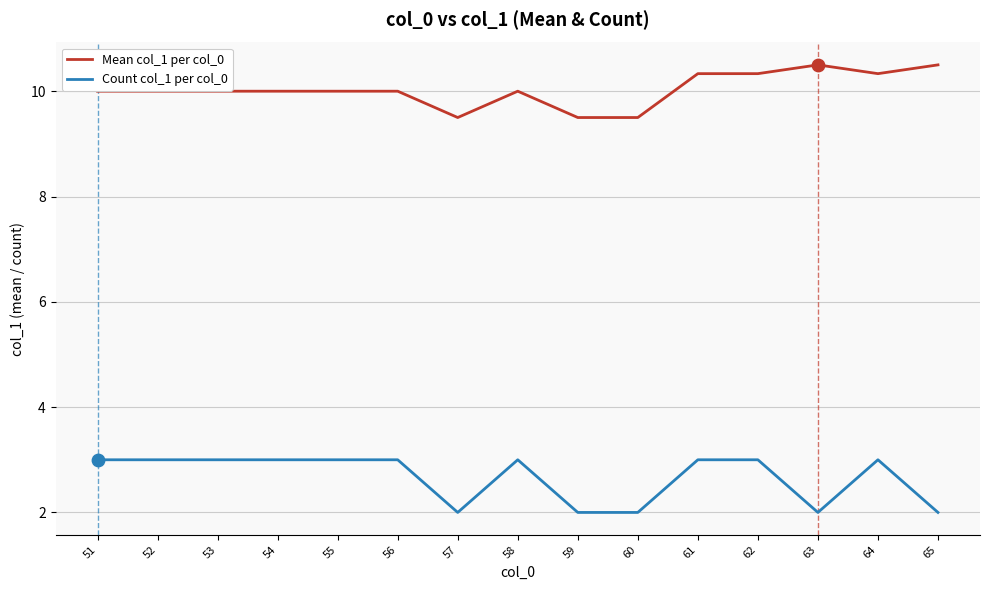

What is the difference between the highest and lowest values at 64?

7.3